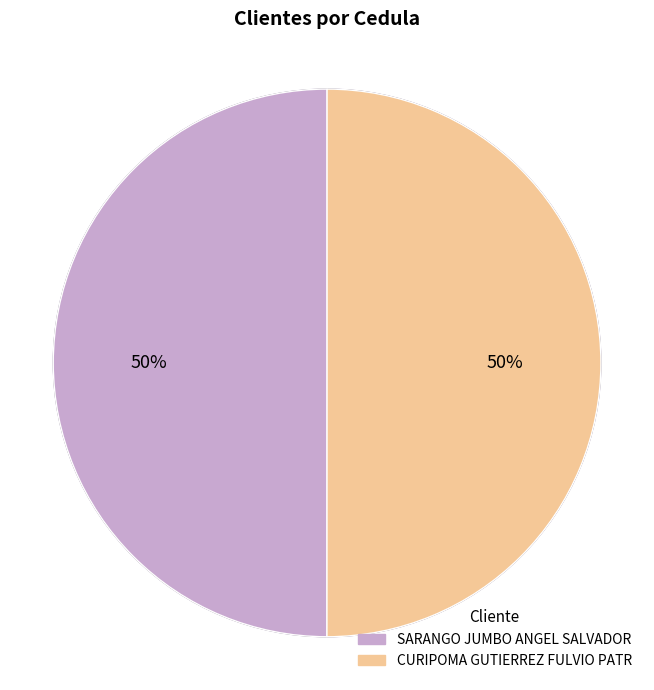

How many segments does this pie chart have?

2